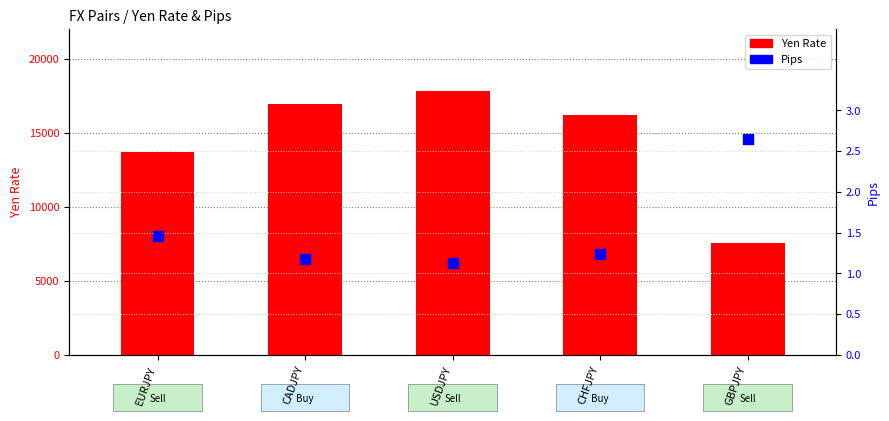

Which series contains the lowest Y value?

Pips